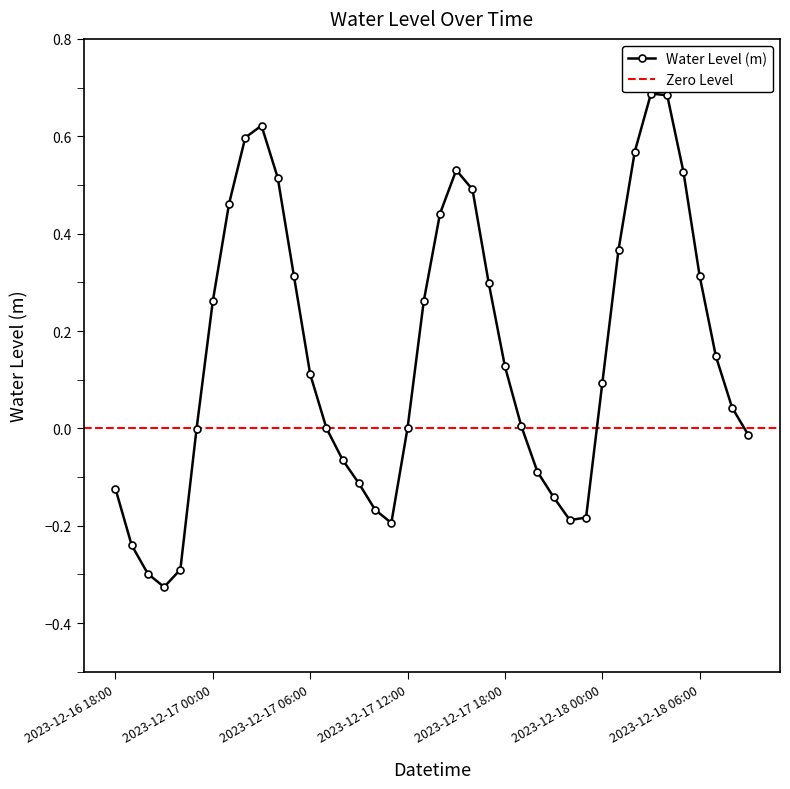

What is the value of the 28th point from the left?

-0.1